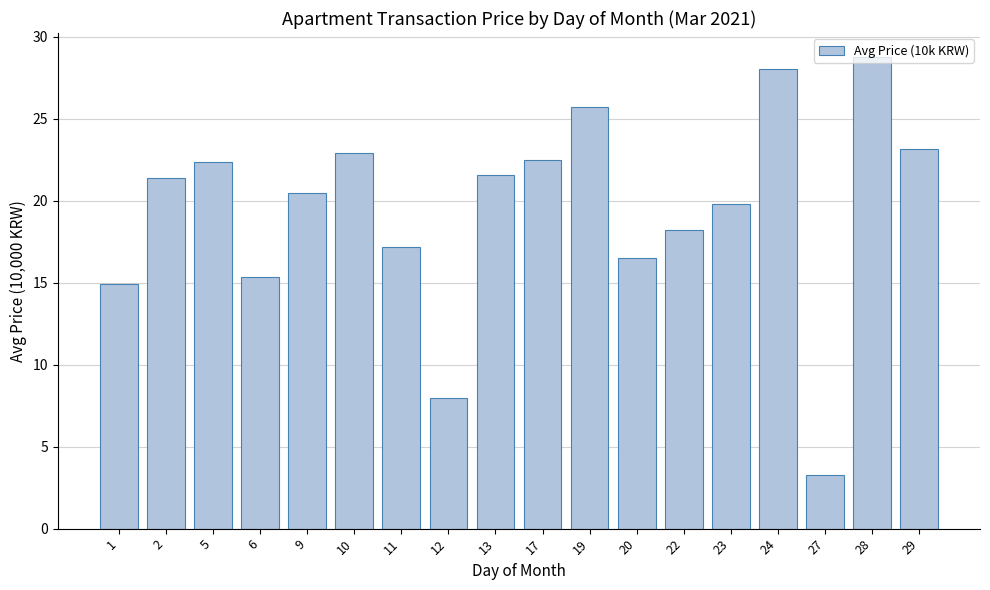

The value at 22 is 18.2. True or false?

True